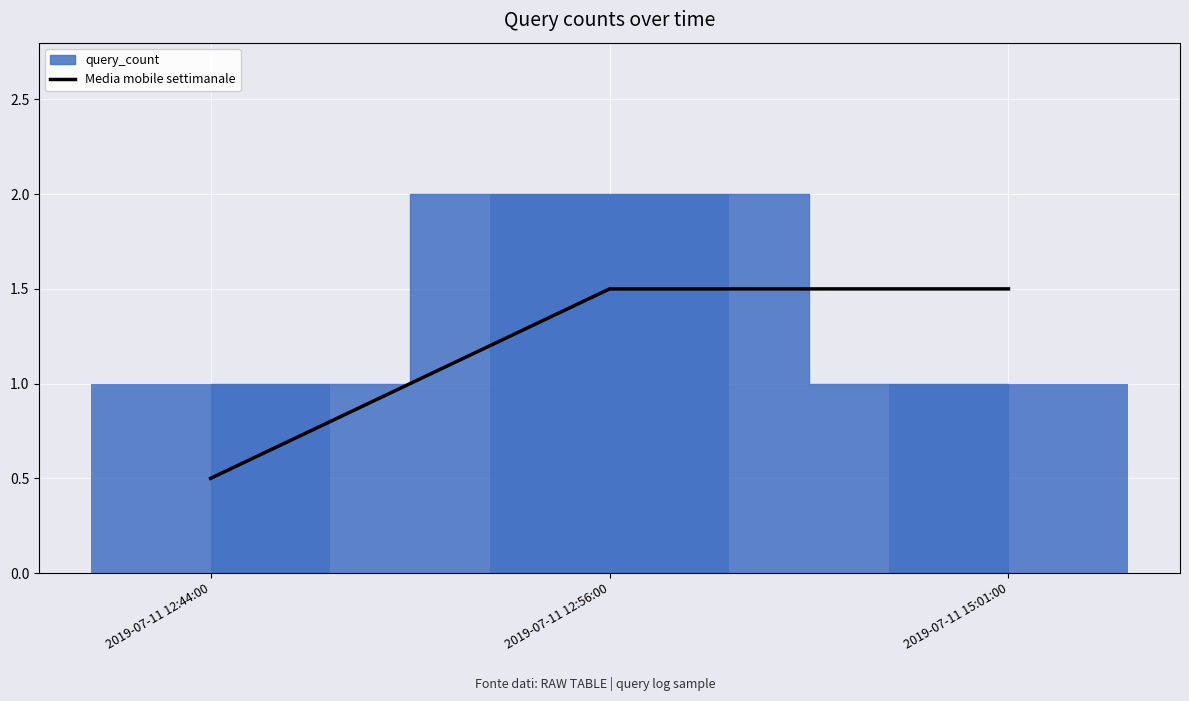

Does the chart contain any negative values?

No